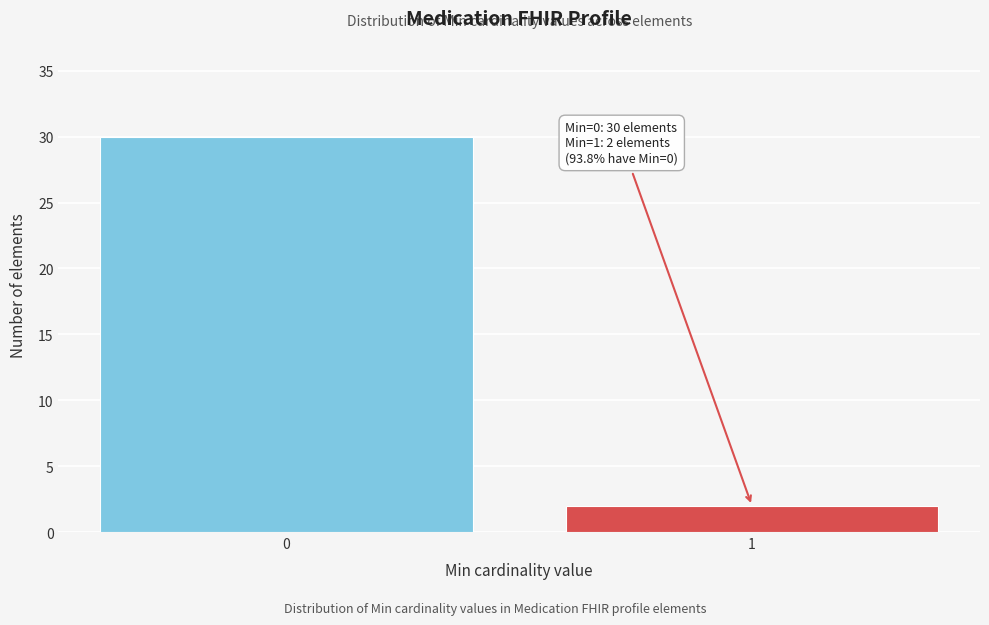

Reading left to right, extract all data points from this chart.

0=30	1=2